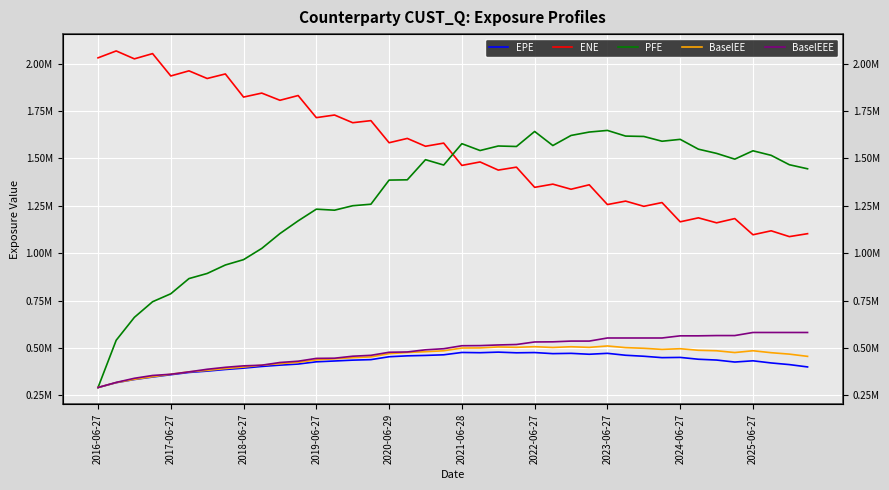

Which category has the lowest value across all series?

2016-06-27